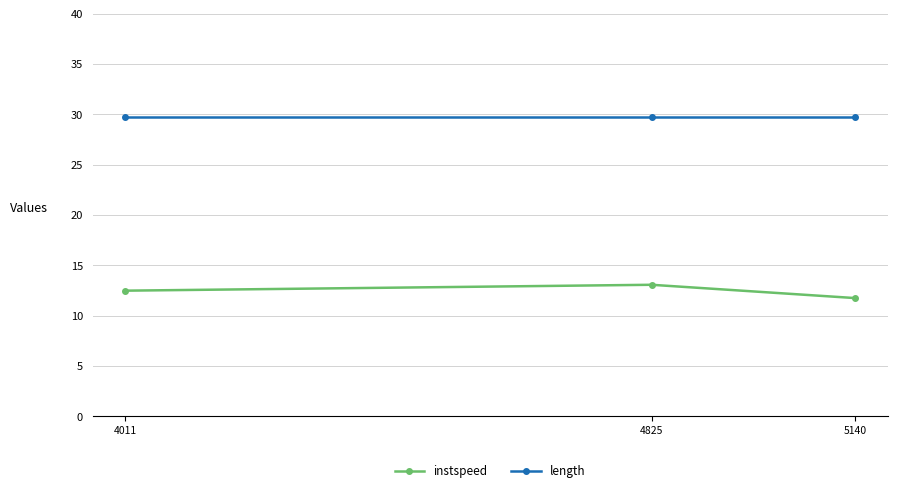

Reading left to right, what are all the values shown in this chart?

instspeed: 4011=12.5	4825=13.1	5140=11.8
length: 4011=29.8	4825=29.8	5140=29.8